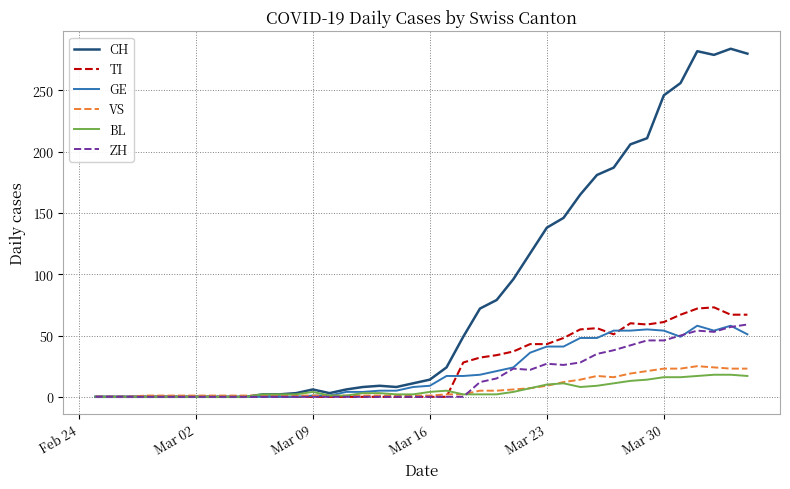

Which series has the largest total across all categories?

CH